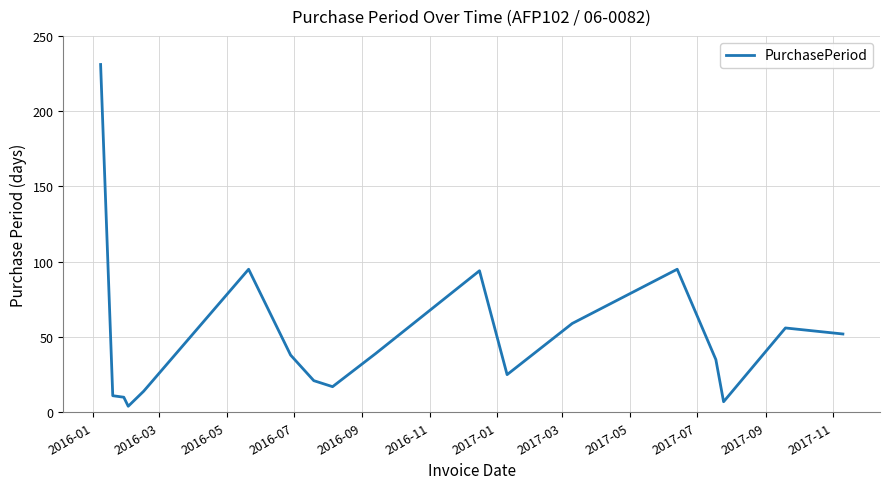

What is the maximum value shown in the chart?

231